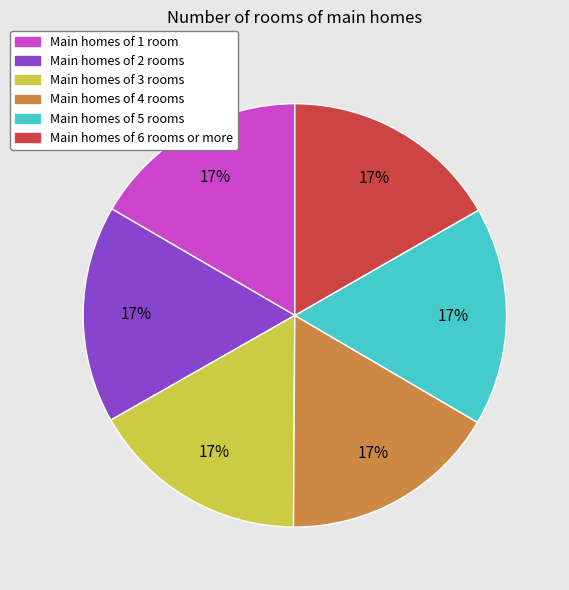

True or false: Main homes of 3 rooms accounts for 11% of the total.

False